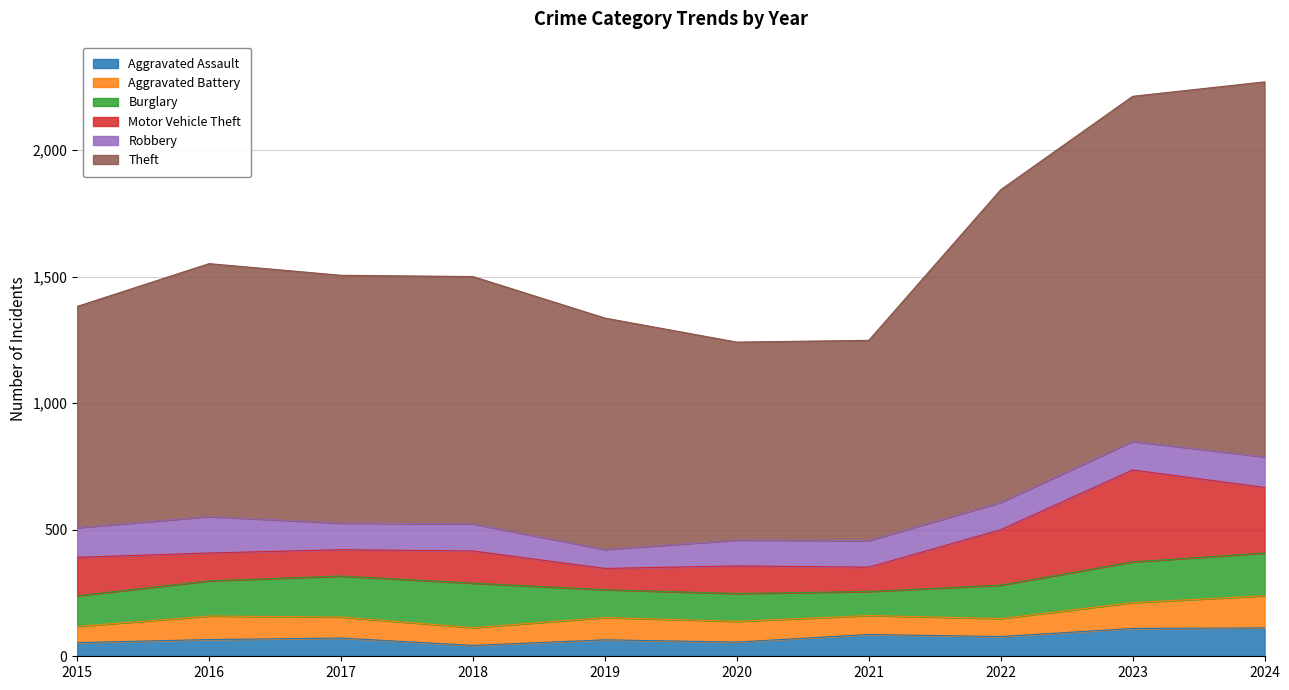

At how many categories does at least one series exceed 1126?

3